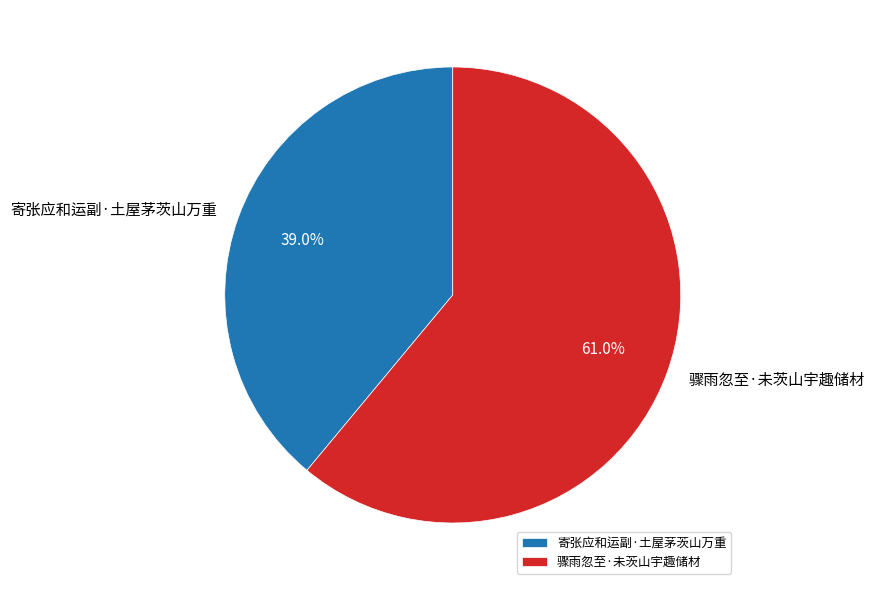

Which category has the smallest portion of the pie?

寄张应和运副·土屋茅茨山万重